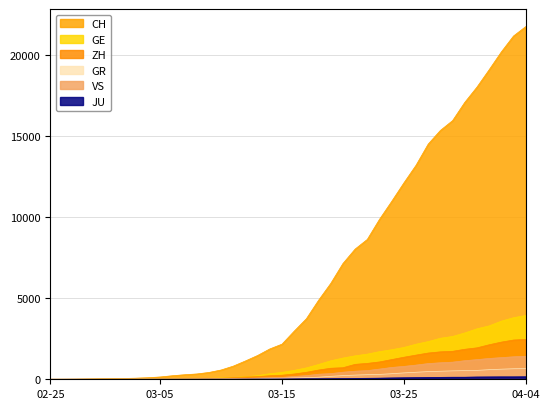

True or false: GE has more than 0 interior local peaks.

False